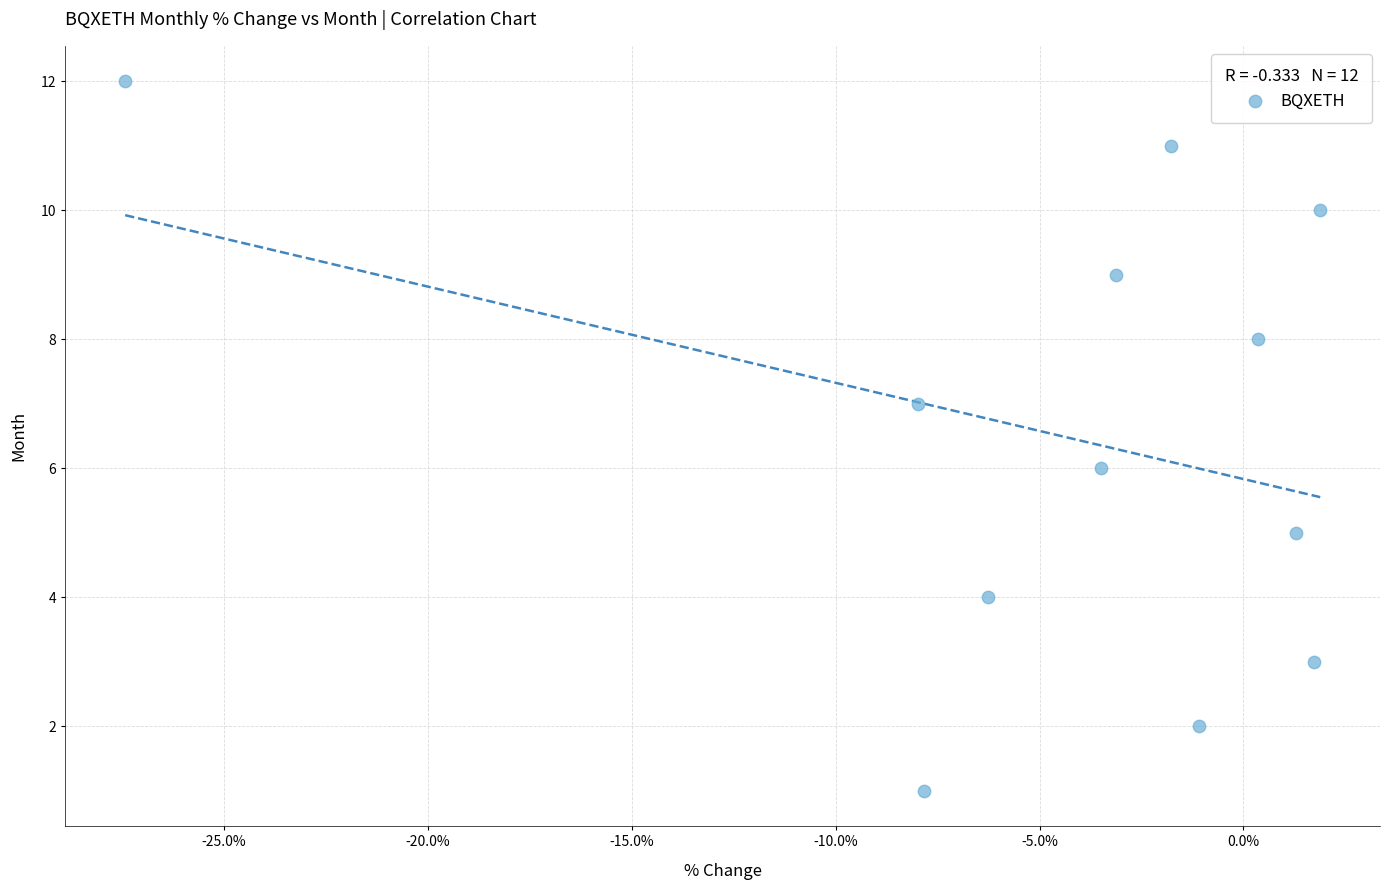

What is the range of Y values (max minus min)?

11